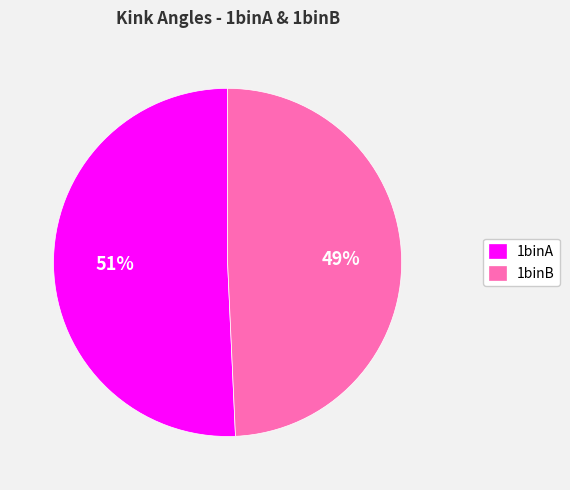

Is the sum of 1binB and 1binA greater than half?

Yes